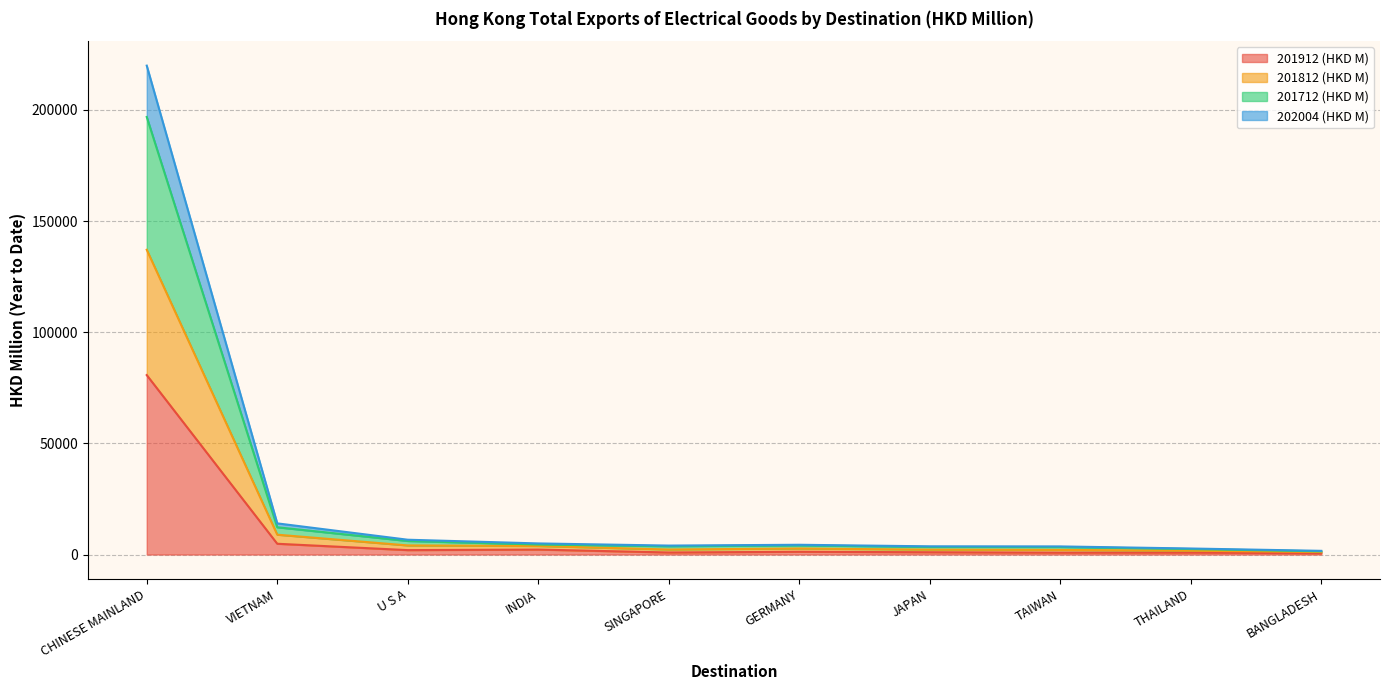

Does the chart have visible grid lines?

Yes